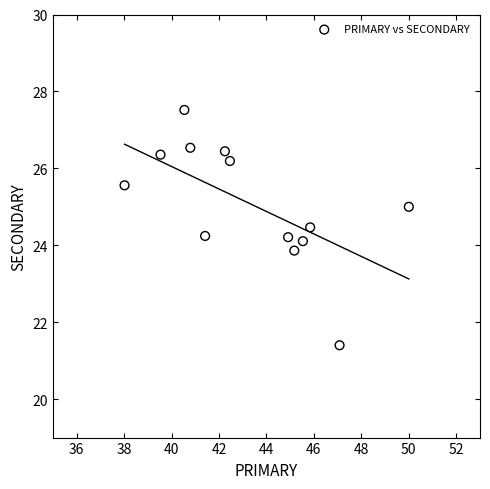

What is the range of X values (max minus min)?

12.0